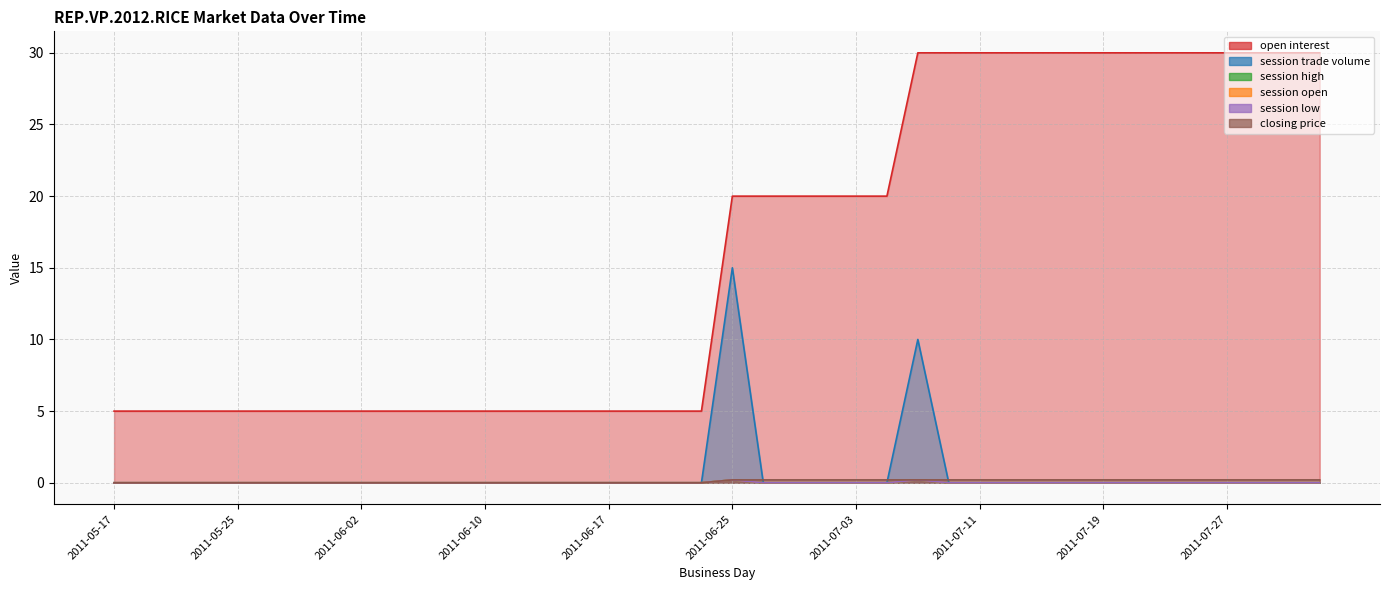

True or false: session trade volume and session open intersect in this chart.

False